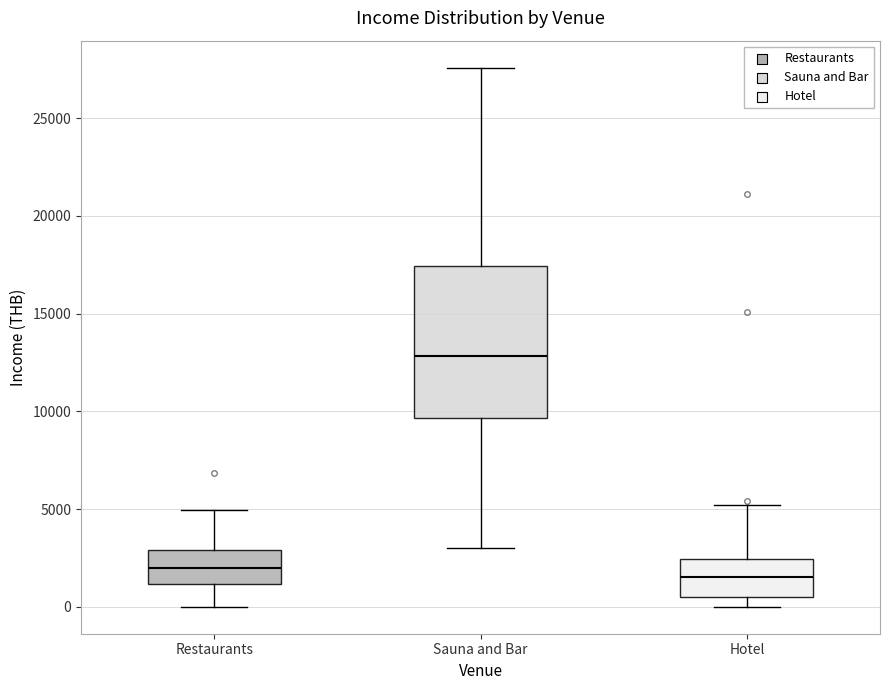

Where does the upper whisker of the box for Sauna and Bar end on the y-axis? The values are not printed on the chart, so give them approximately, as read against the axis.

27500